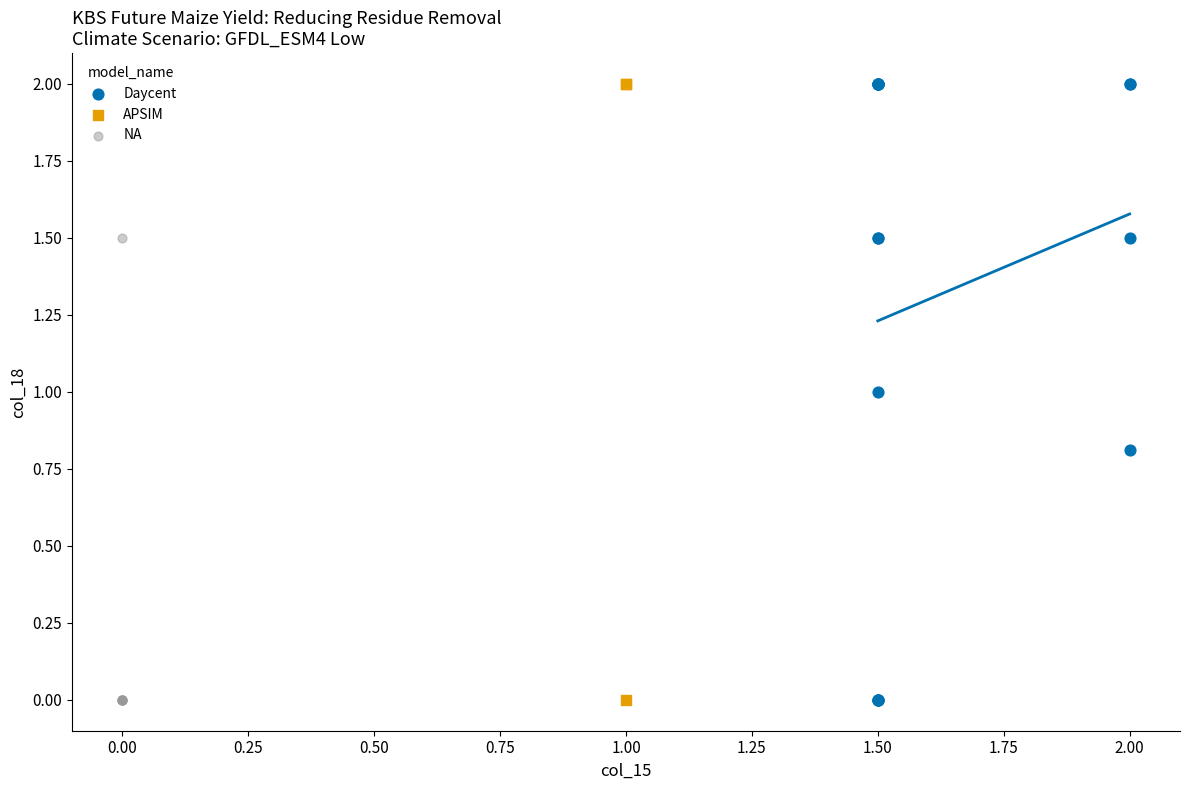

What are all the series names shown in the legend?

Daycent, APSIM, NA